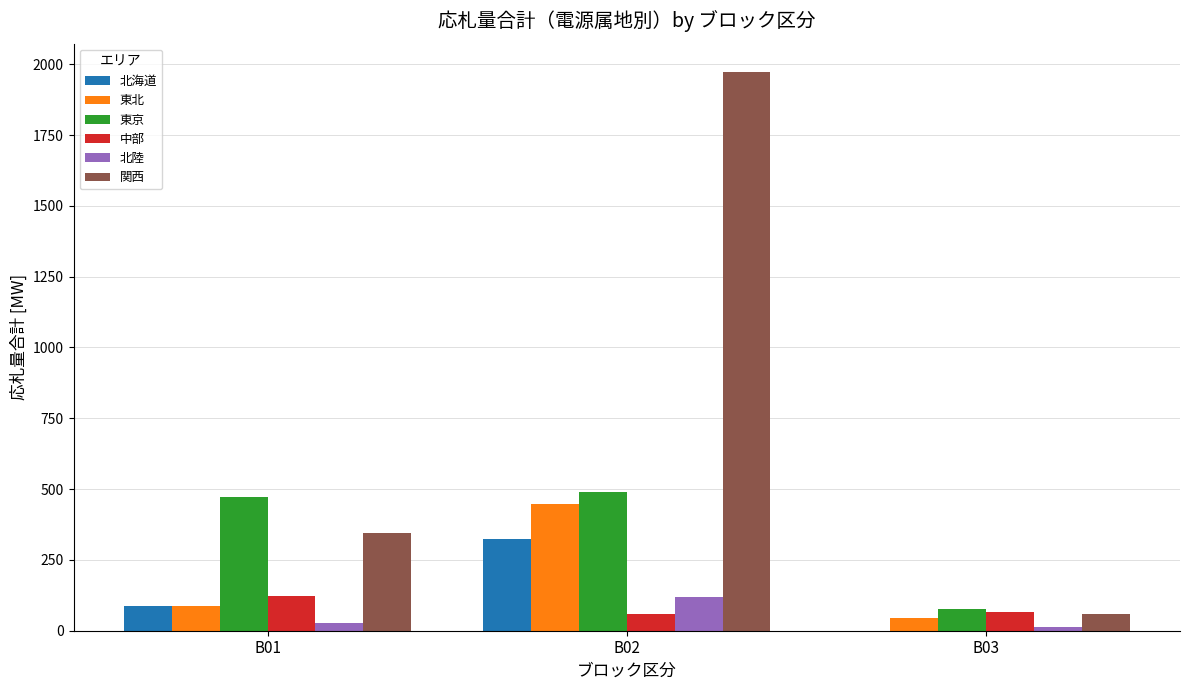

Where does the 東京 series first go above 470?

B01